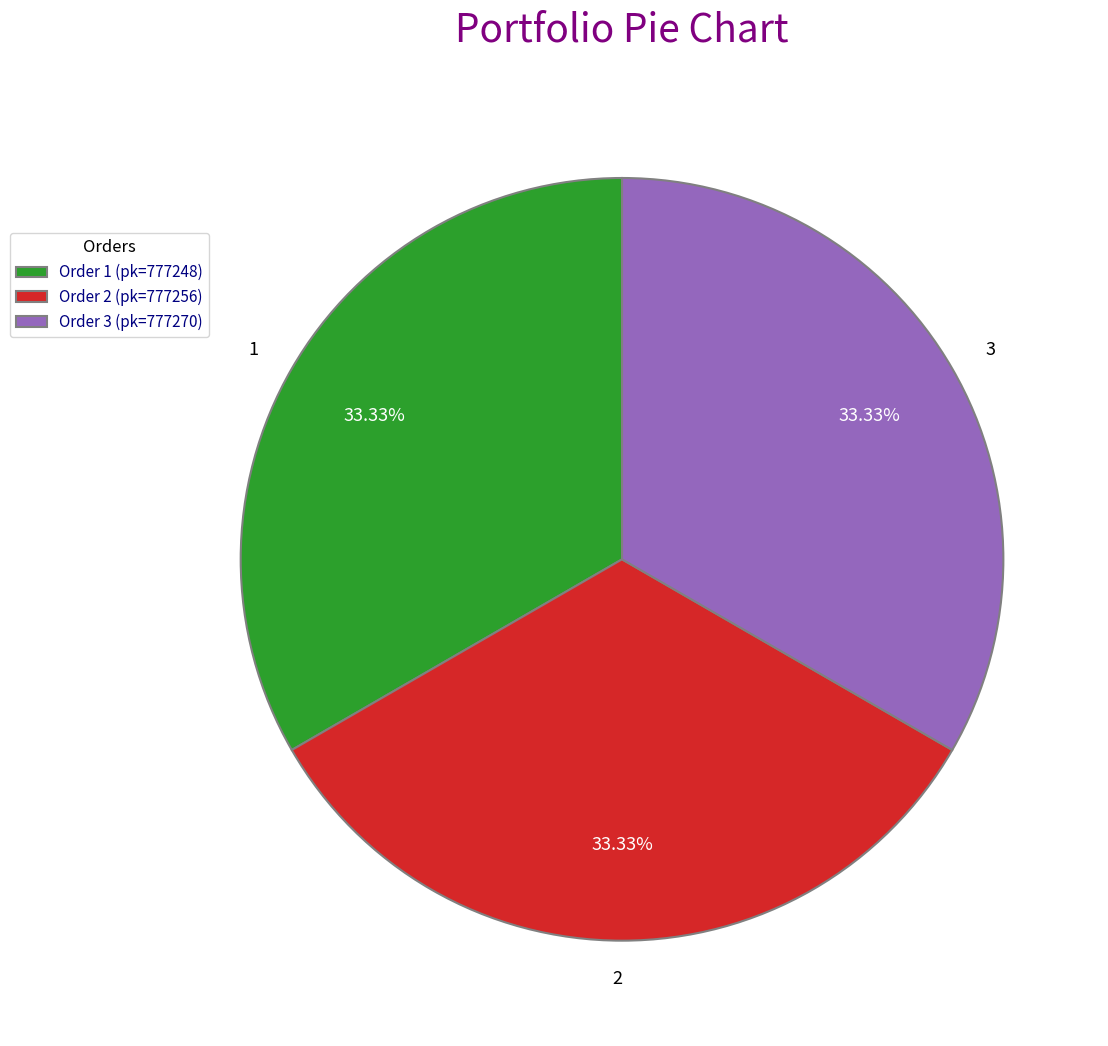

How many segments does this pie chart have?

3